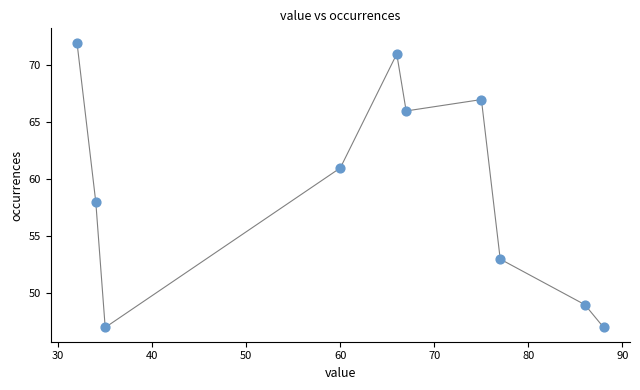

What Y value in the scatter plot is closest to 59?

58